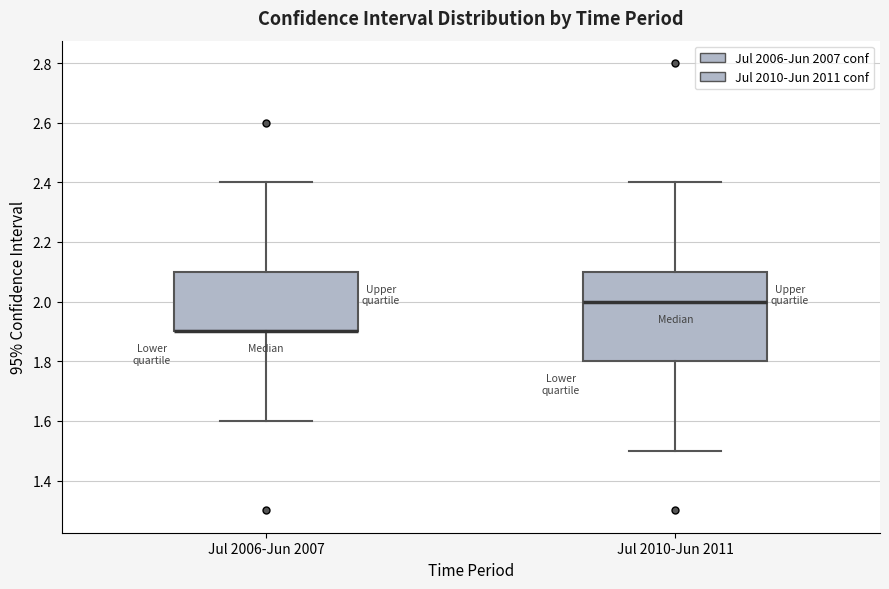

Comparing the boxes themselves (not the whiskers), which one is the tallest?

Jul 2010-Jun 2011